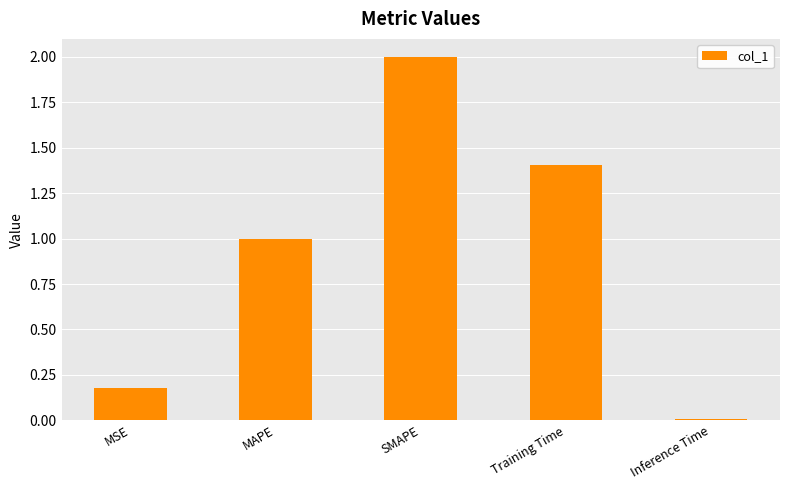

True or false: the data shows 1.4 at Training Time.

True